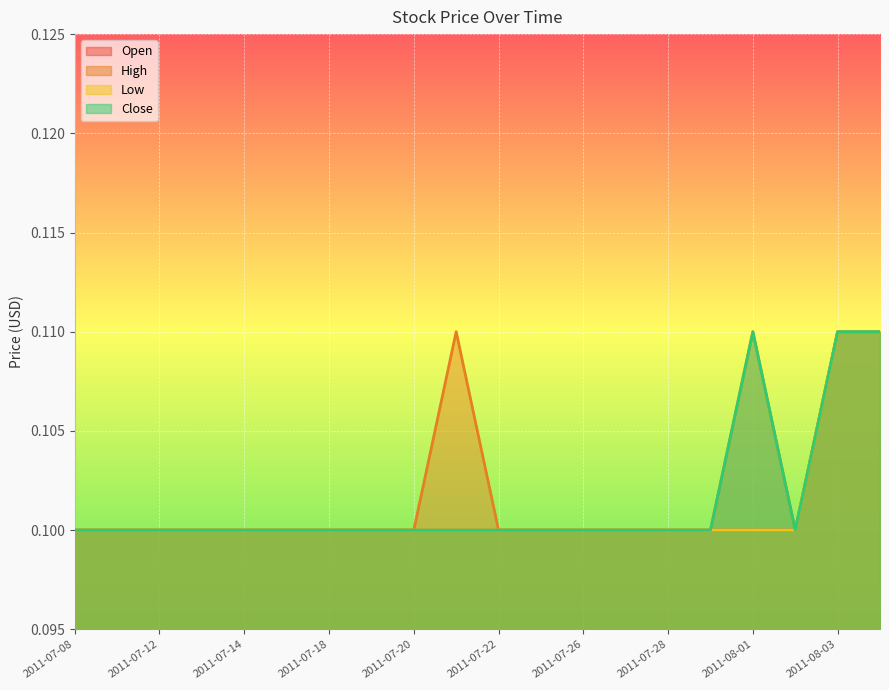

What is the label of the 7th point from the left?

2011-07-18